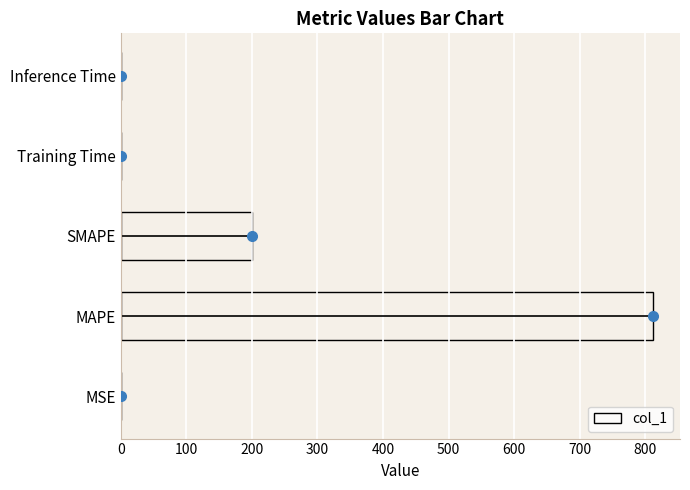

At which category does the chart reach its peak across all series?

MAPE